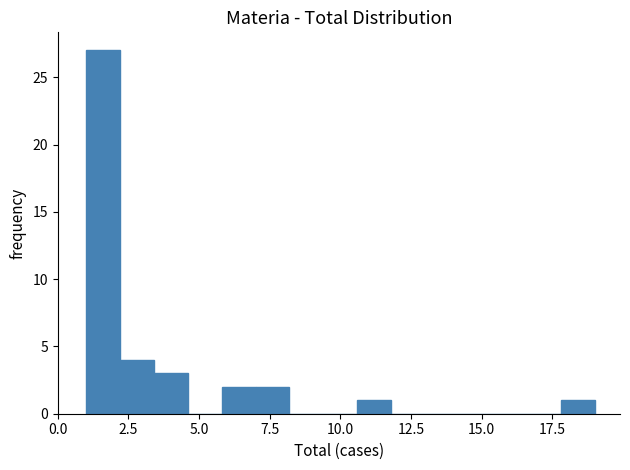

Around what value on the x-axis is the tallest bar? Give the approximate position of its centre, as read against the axis.

1.5